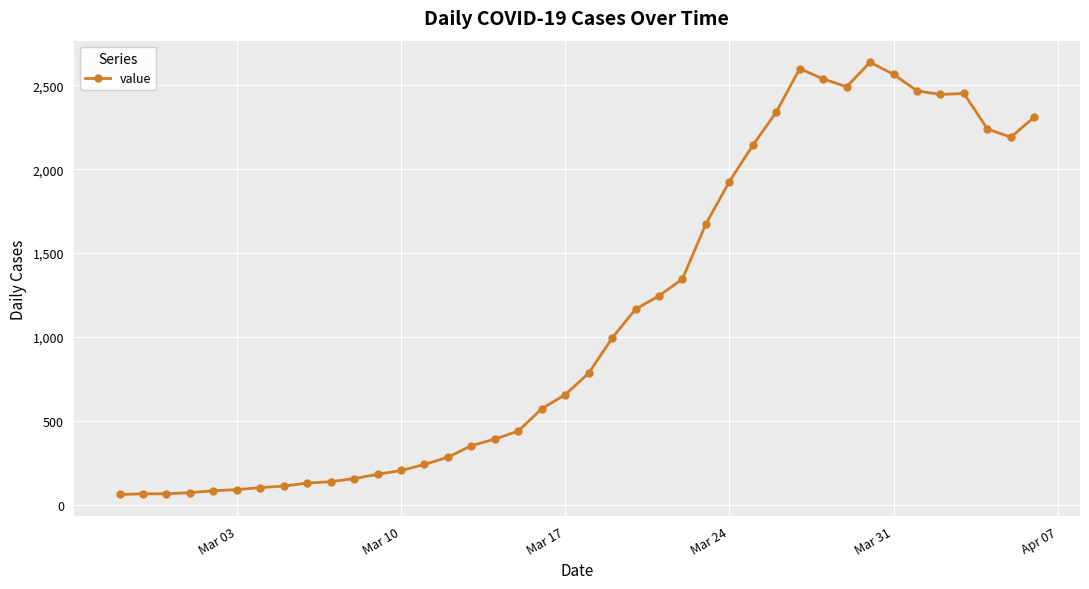

What is the greatest value displayed?

2638